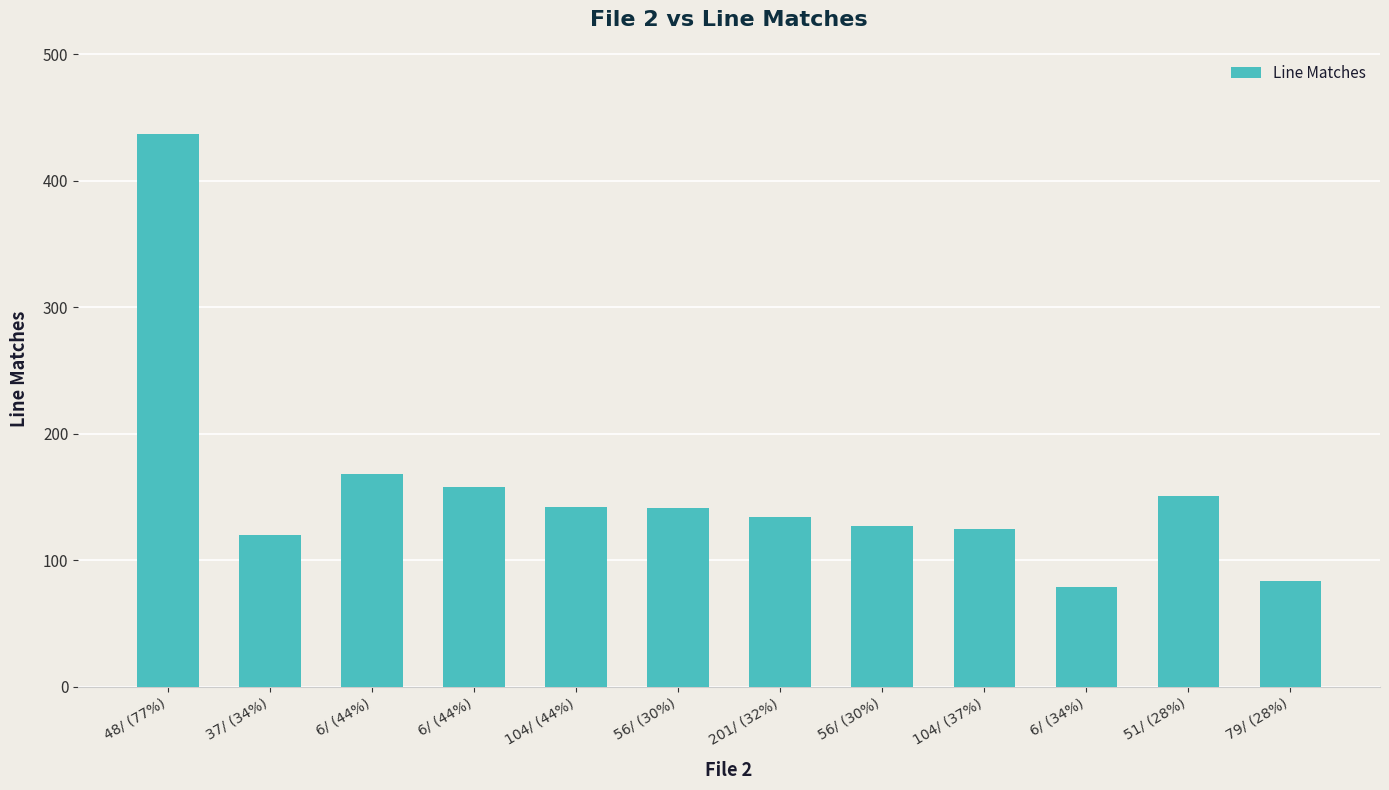

How many data points does each series have?

12